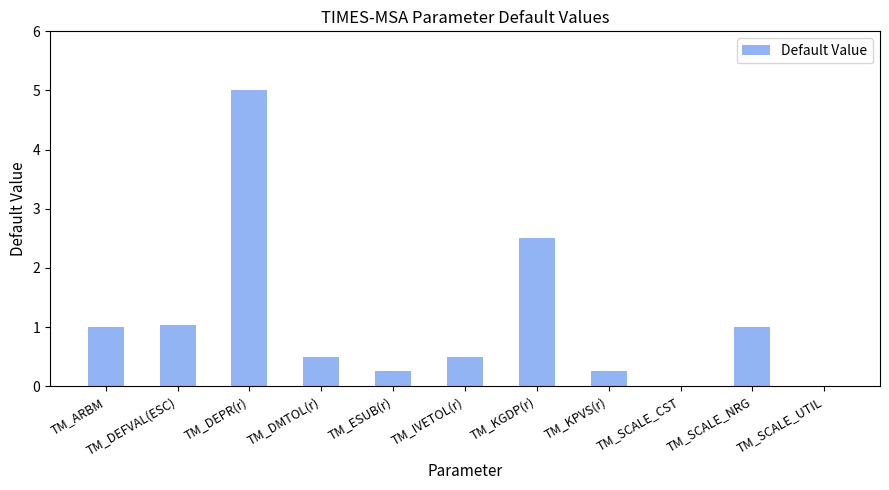

What is the average value?

1.1